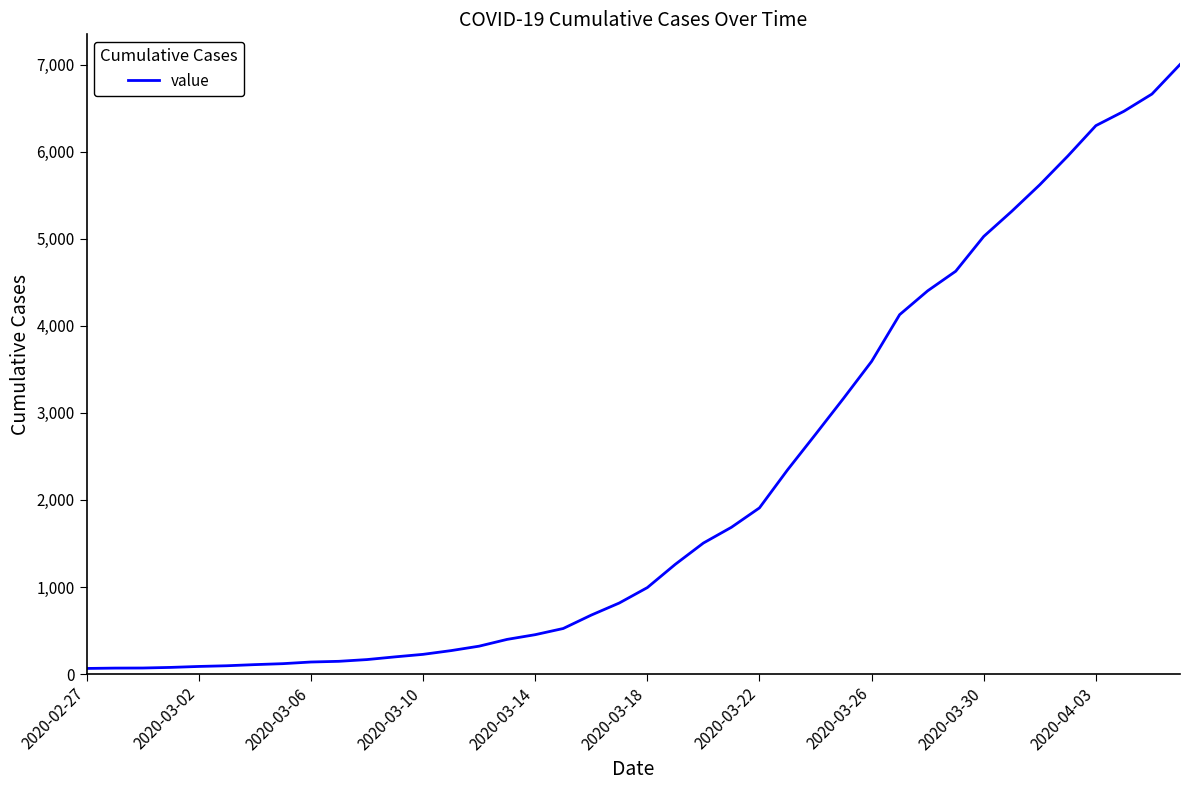

What is the maximum value shown in the chart?

7003